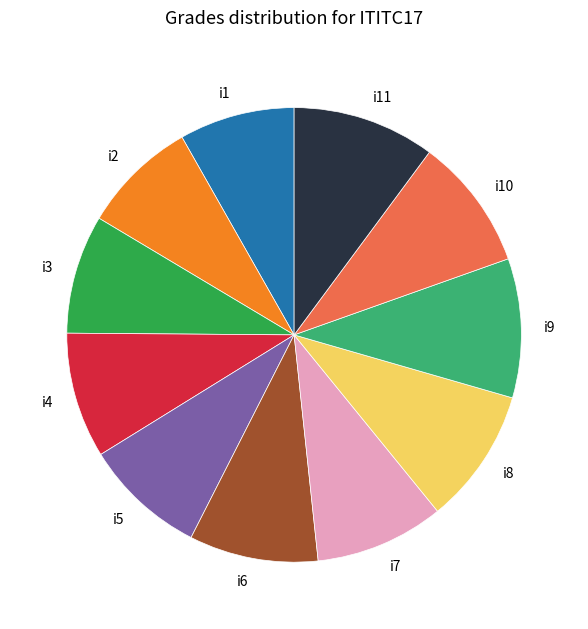

How many segments does this pie chart have?

11